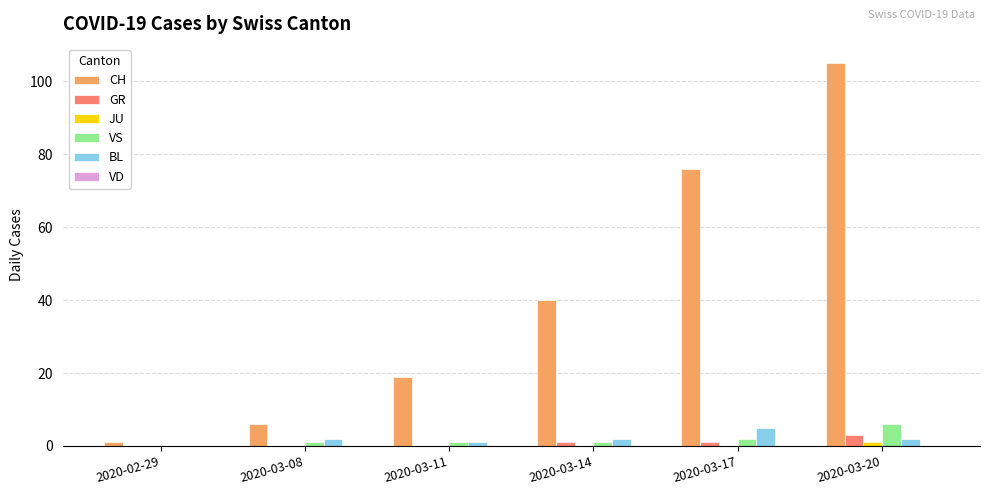

What is the sum of all CH values?

247